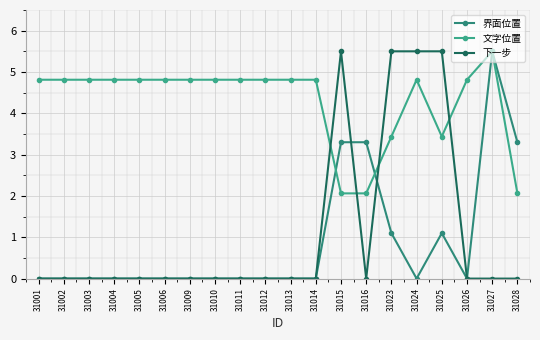

Between which two adjacent categories do 界面位置 and 下一步 first intersect?

31015 and 31016